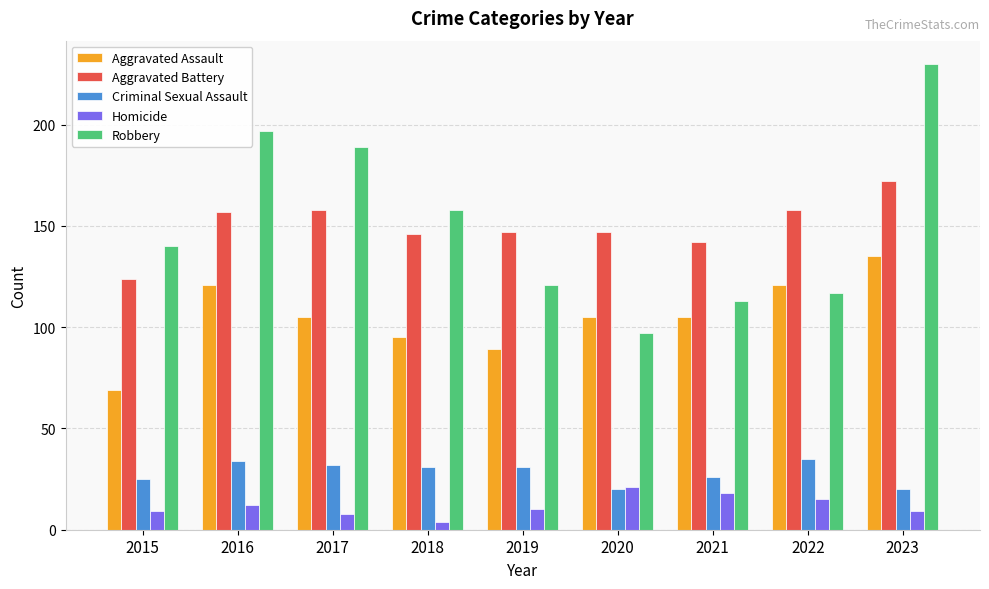

What is the difference between the maximum and minimum values in the Homicide series?

17